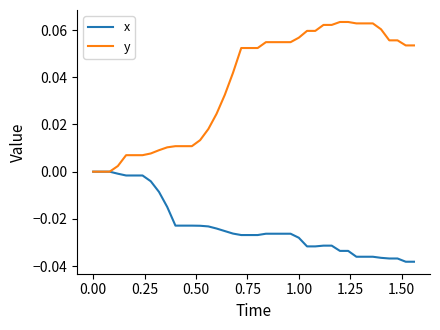

Which series has the largest total across all categories?

y